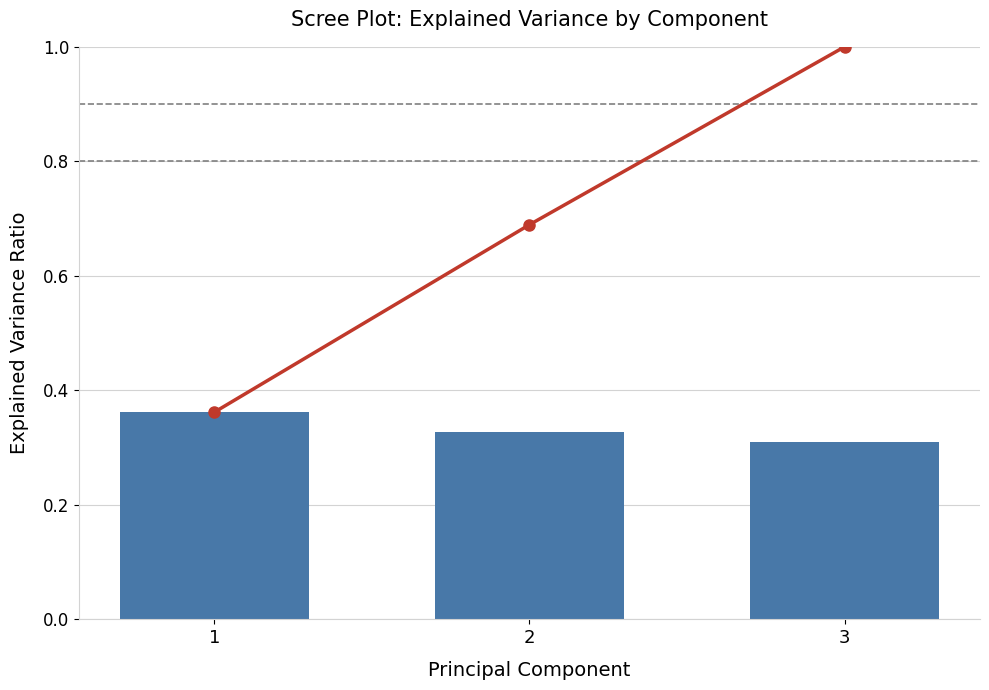

At how many categories does at least one series exceed 0?

3